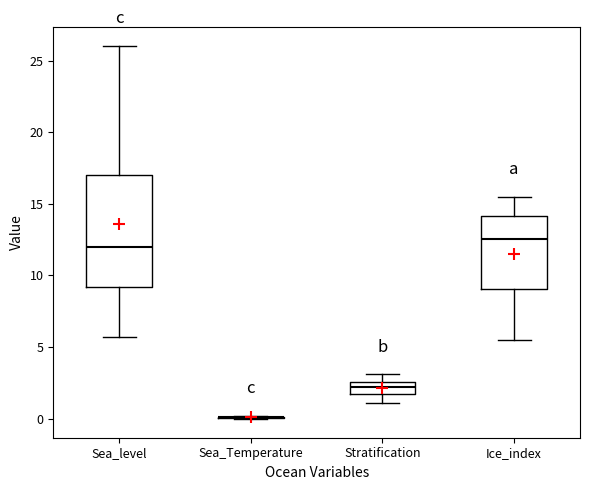

Reading left to right, transcribe this box plot: for each box, give where its median line is, the range the box spans, and where its two whiskers end, as read against the y-axis. The values are not printed on the chart, so give them approximately, as read against the axis.

Sea_level: median 12.0, box 9.0 to 17.0, whiskers 5.5 to 26.0
Sea_Temperature: box collapsed to a line at 0.0, whiskers 0.0 to 0.0
Stratification: median 2.0, box 1.5 to 2.5, whiskers 1.0 to 3.0
Ice_index: median 12.5, box 9.0 to 14.0, whiskers 5.5 to 15.5